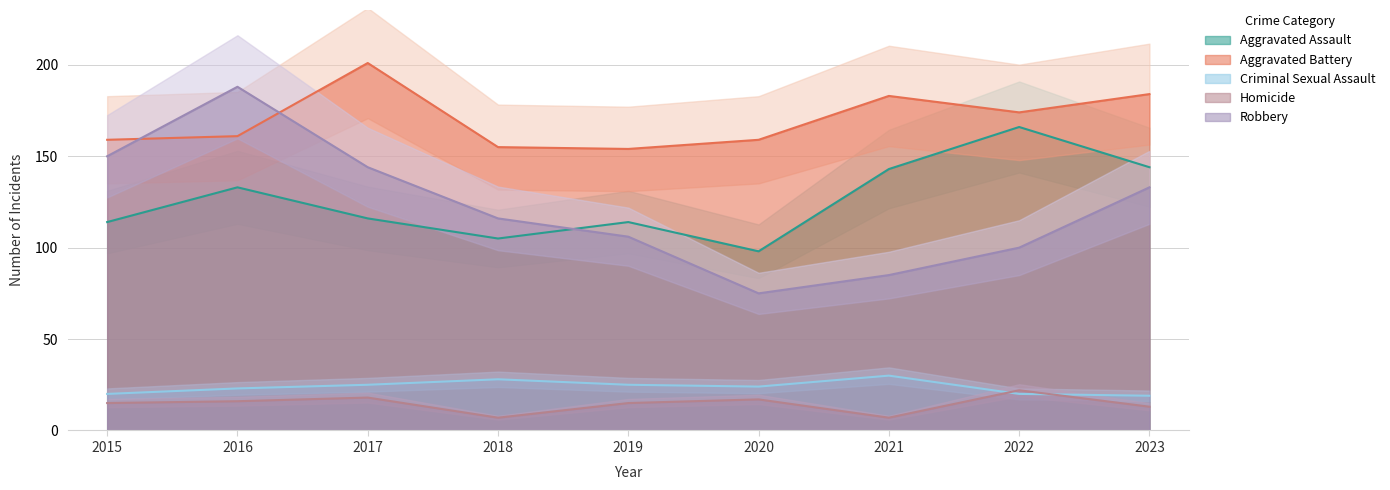

Reading right to left, transcribe all the data shown in this chart.

Aggravated Assault: 144	166	143	98	114	105	116	133	114
Aggravated Battery: 184	174	183	159	154	155	201	161	159
Criminal Sexual Assault: 19	20	30	24	25	28	25	23	20
Homicide: 13	22	7	17	15	7	18	16	15
Robbery: 133	100	85	75	106	116	144	188	150